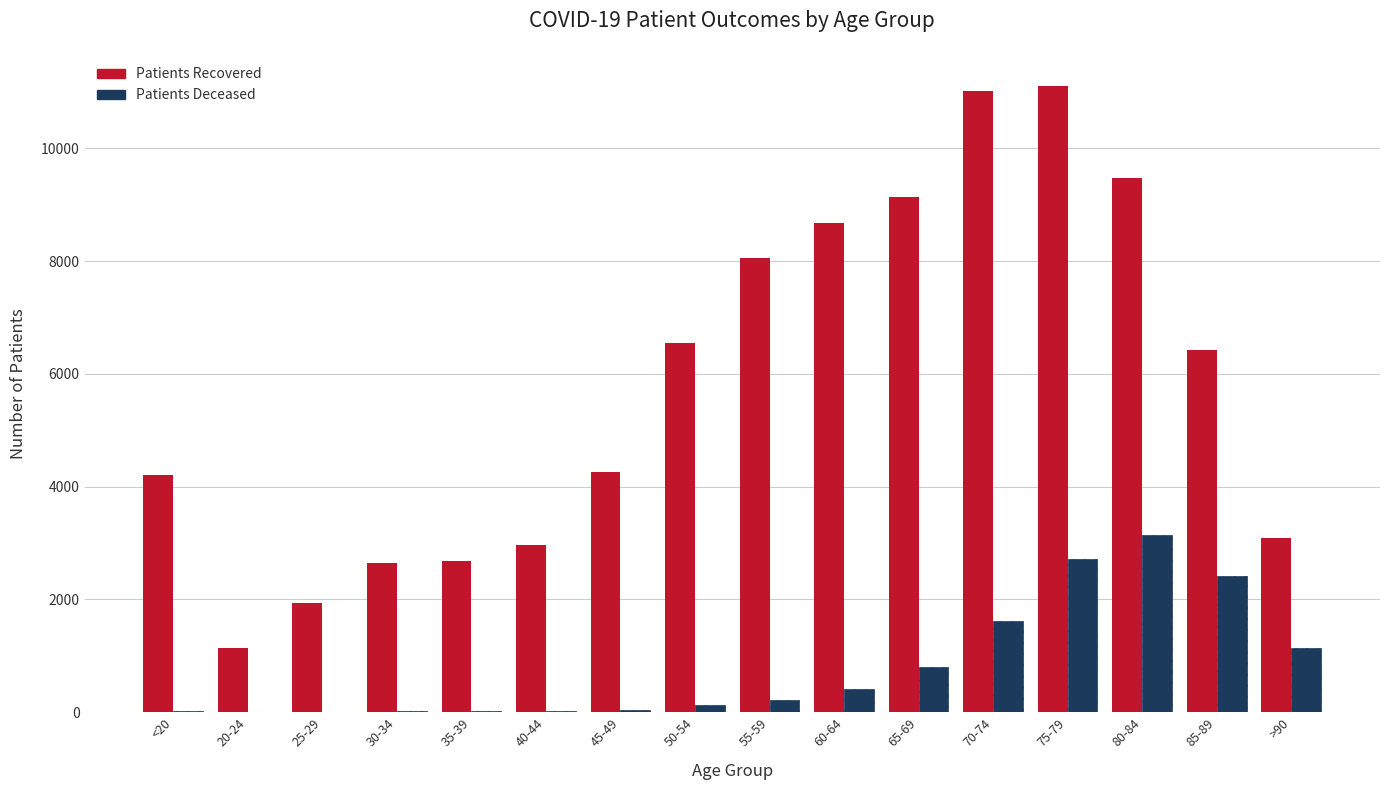

At which category is the sum across all series the highest?

75-79